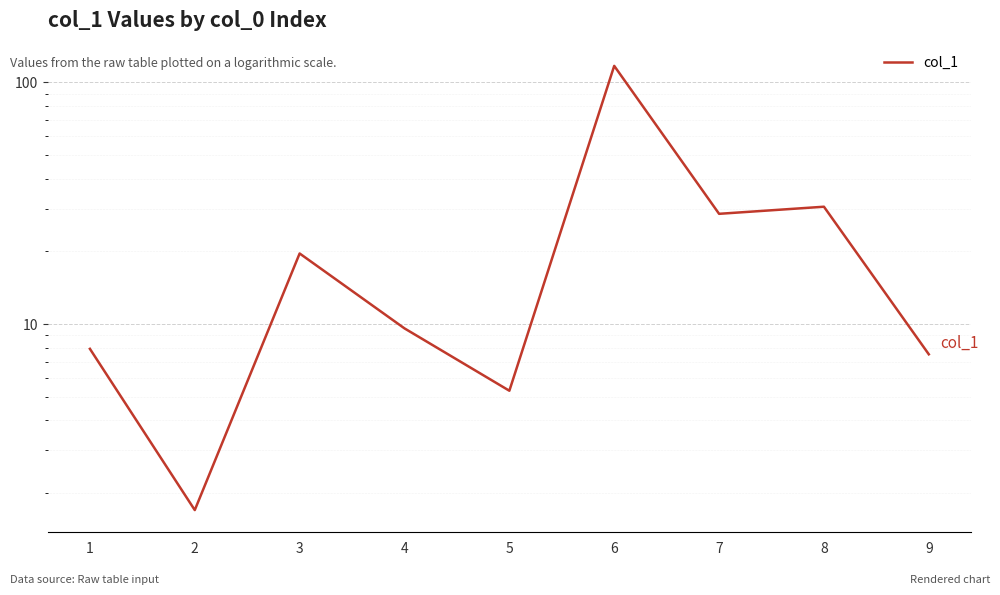

How many interior local peaks (higher than both neighbors) does the data have?

3